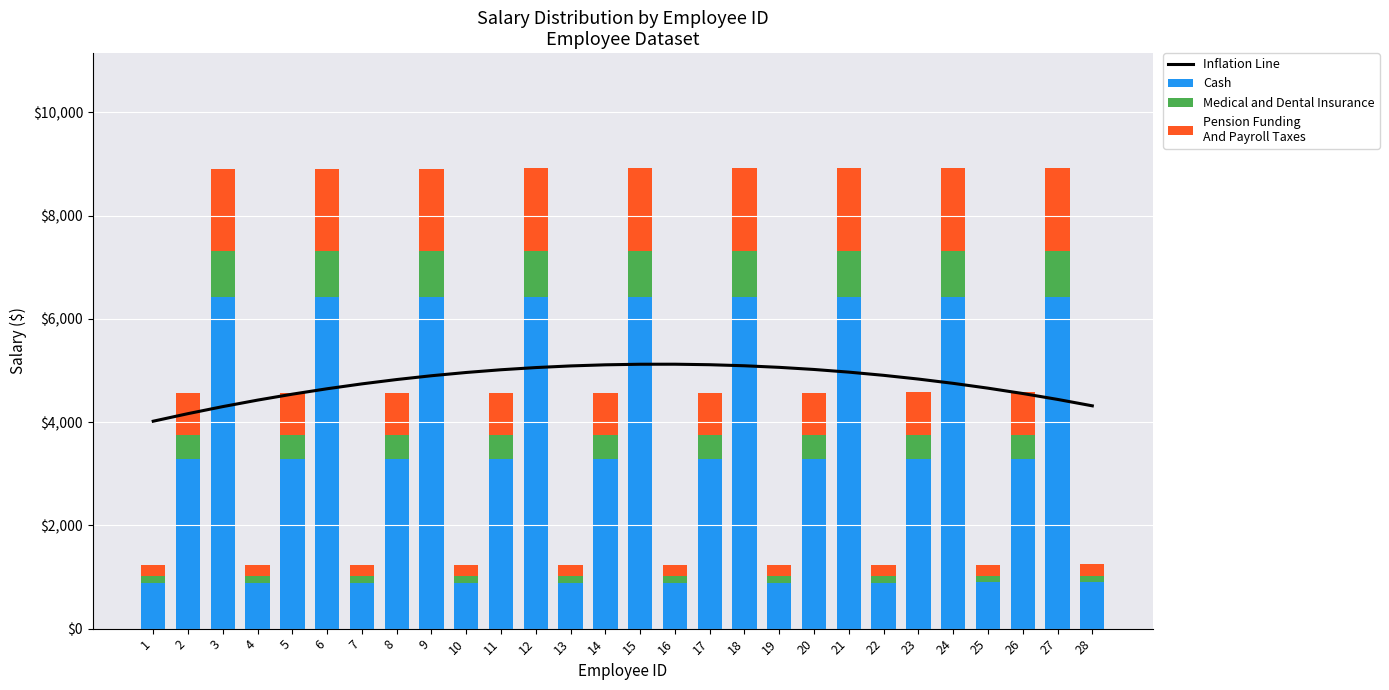

True or false: Inflation Line has a value of 4906.4 at 22.

True